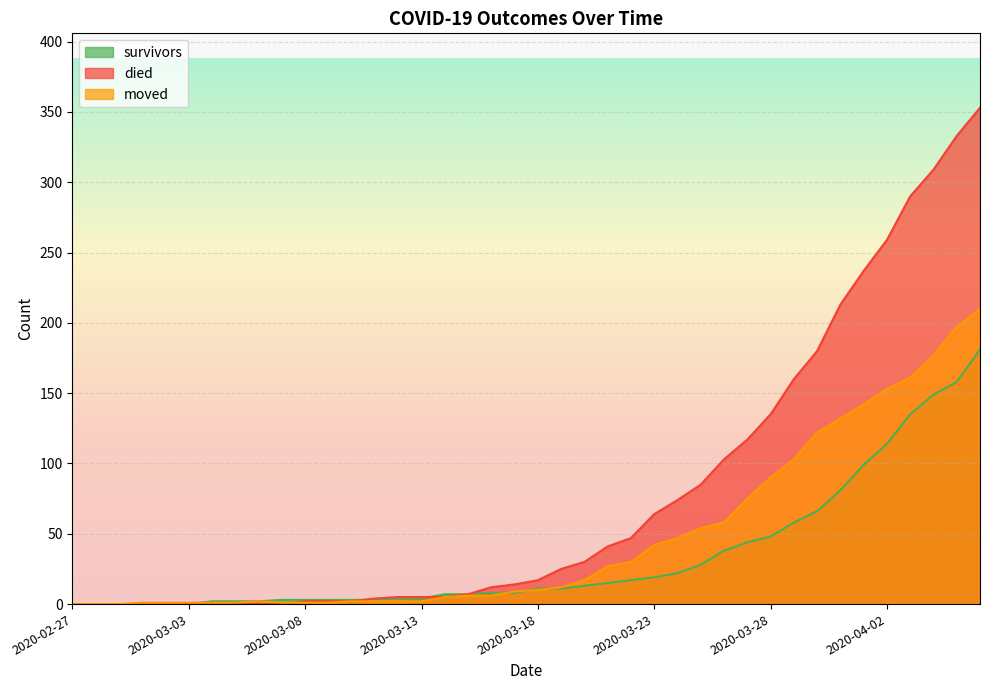

Where is died nearest to the value 176?

2020-03-30